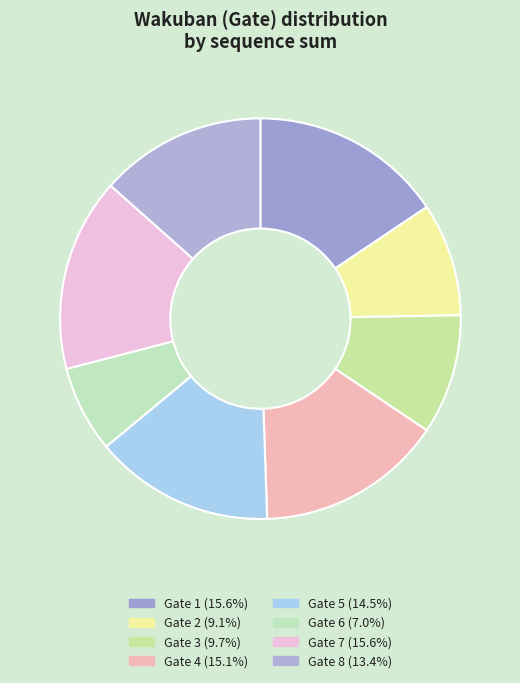

How many slices are in this pie chart?

8